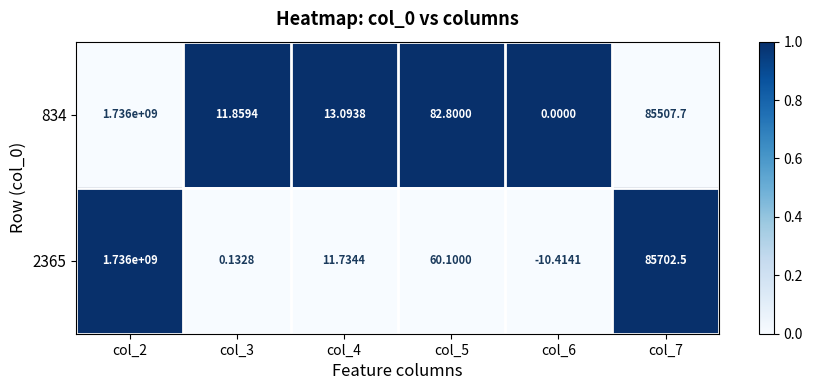

Which series has the widest spread of values?

2365